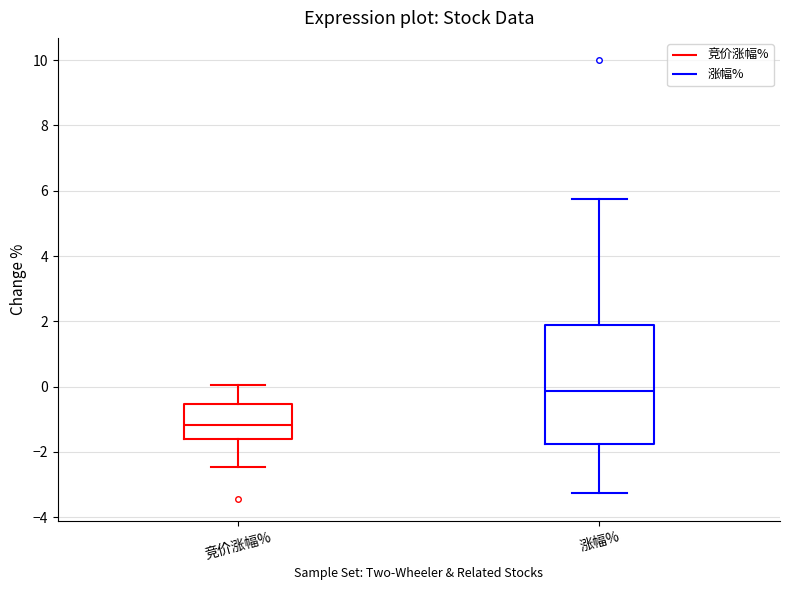

Reading left to right, transcribe this box plot: for each box, give where its median line is, the range the box spans, and where its two whiskers end, as read against the y-axis. The values are not printed on the chart, so give them approximately, as read against the axis.

竞价涨幅%: median -1.2, box -1.6 to -0.6, whiskers -2.4 to 0.0
涨幅%: median -0.2, box -1.8 to 2.0, whiskers -3.2 to 5.8